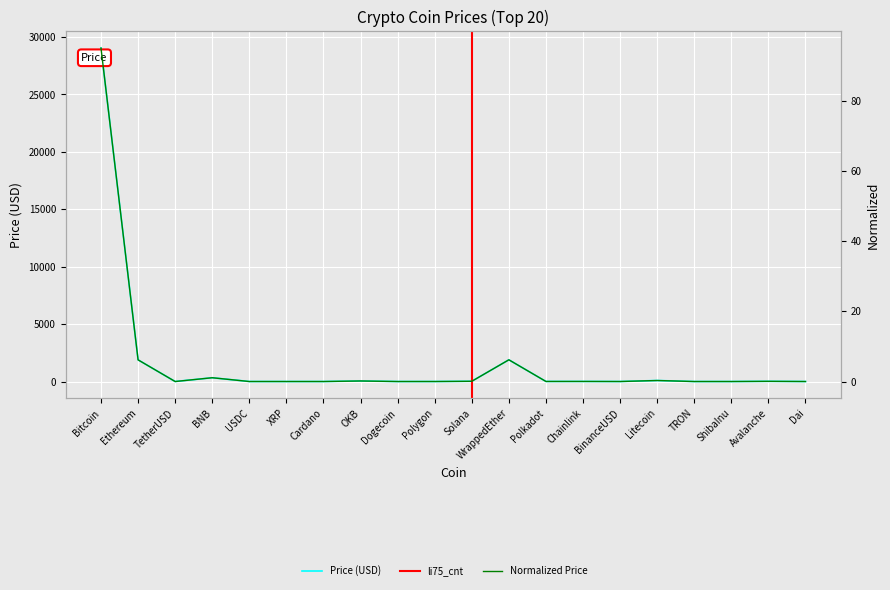

List the labels in order of value, smallest first.

ShibaInu, TRON, Dogecoin, Cardano, XRP, Polygon, TetherUSD, USDC, Dai, BinanceUSD, Polkadot, Chainlink, Avalanche, Solana, OKB, Litecoin, BNB, Ethereum, WrappedEther, Bitcoin